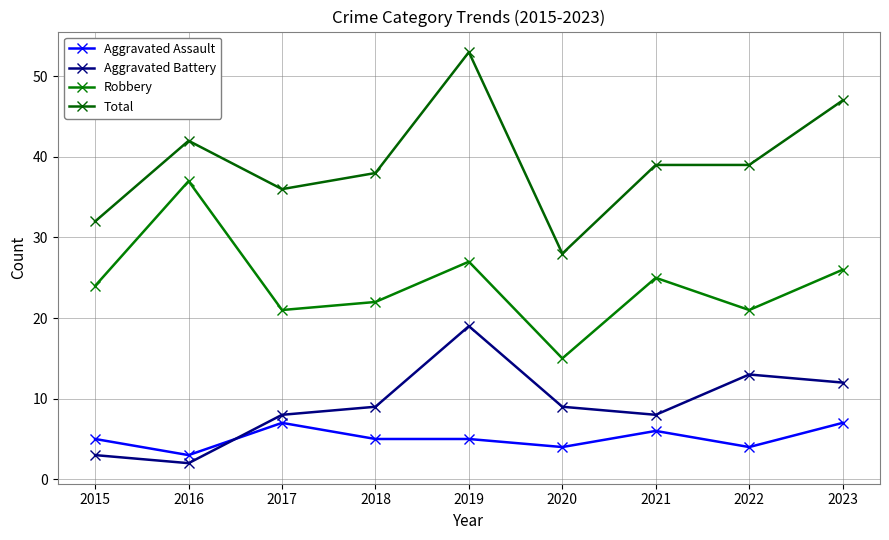

Which has a higher value, 2016 or 2022?

2022